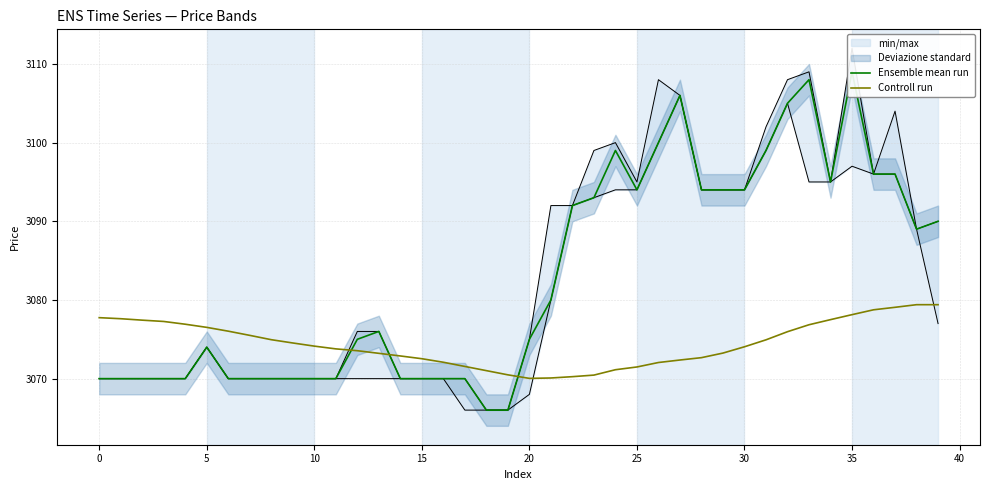

True or false: Ensemble mean run has a value of 620.8 at 15.

False